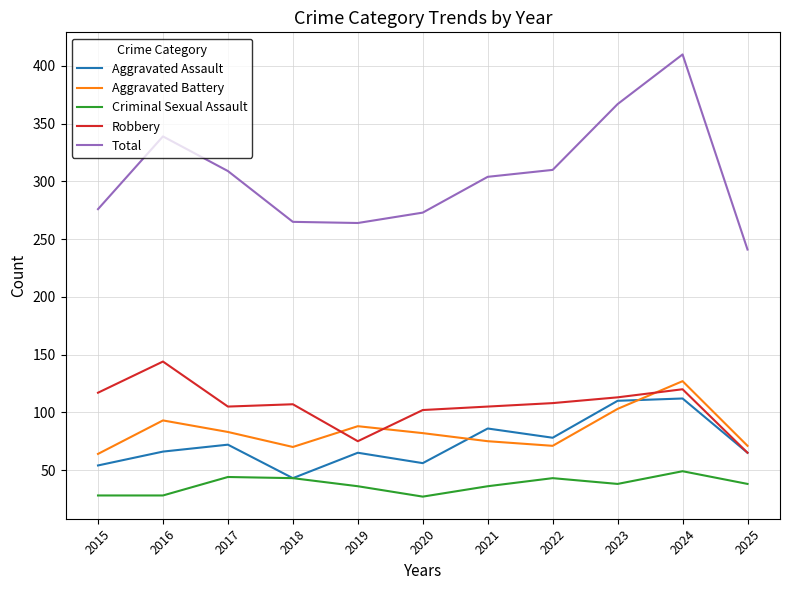

What is the difference between the highest and lowest values at 2023?

329